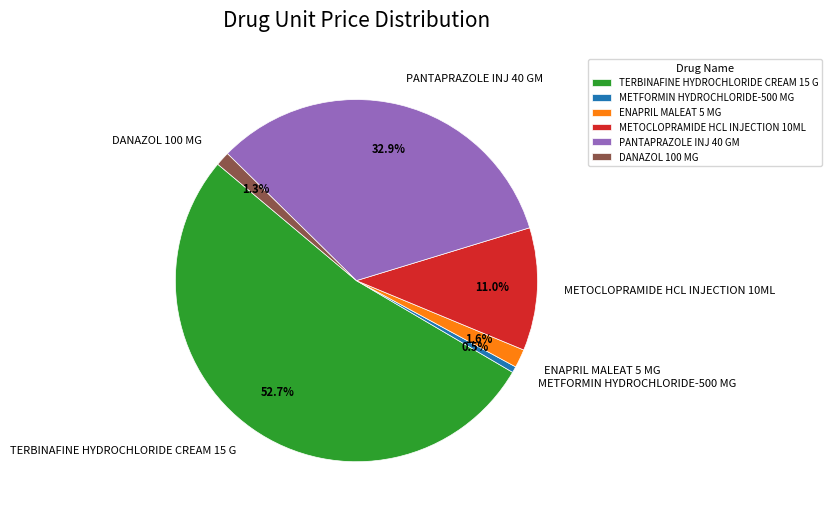

The TERBINAFINE HYDROCHLORIDE CREAM 15 G slice represents 53% of the pie. True or false?

True